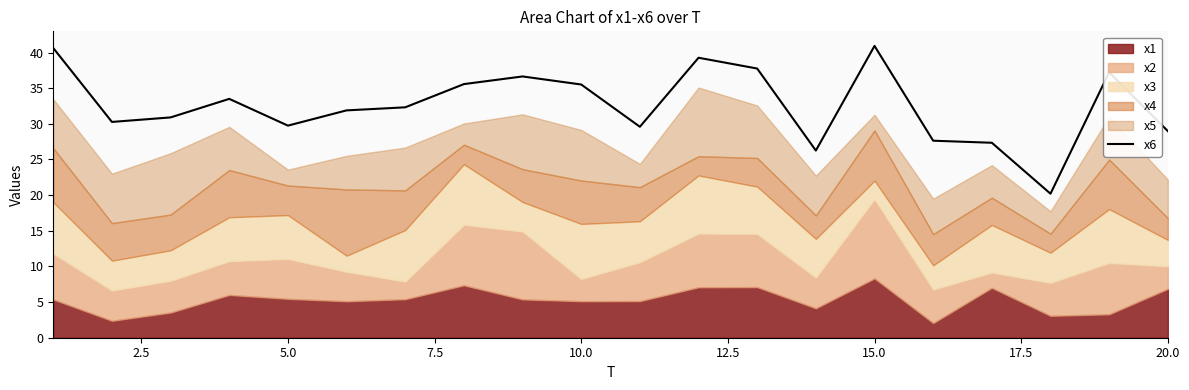

What is the lowest value of the x6 series?

20.2